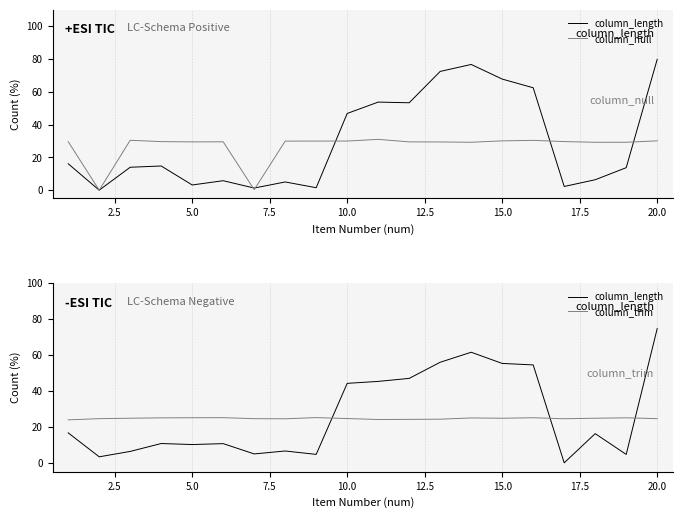

Which series has the largest range (max minus min)?

column_length